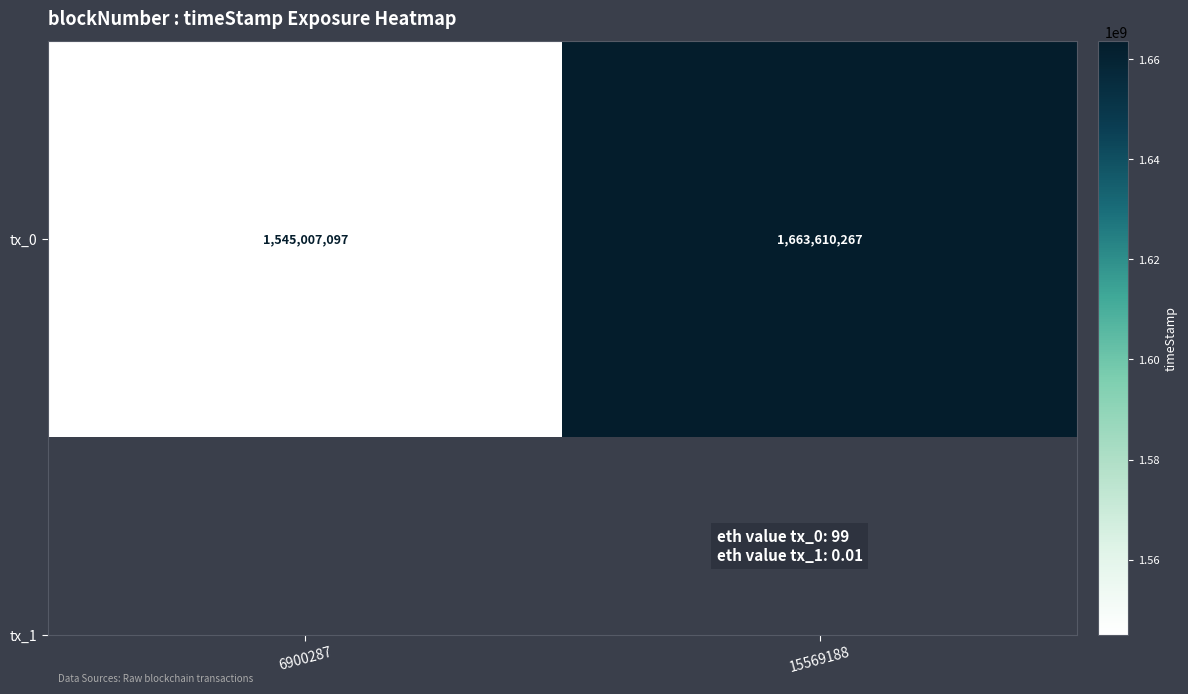

List the labels in order of value, largest first.

15569188, 6900287